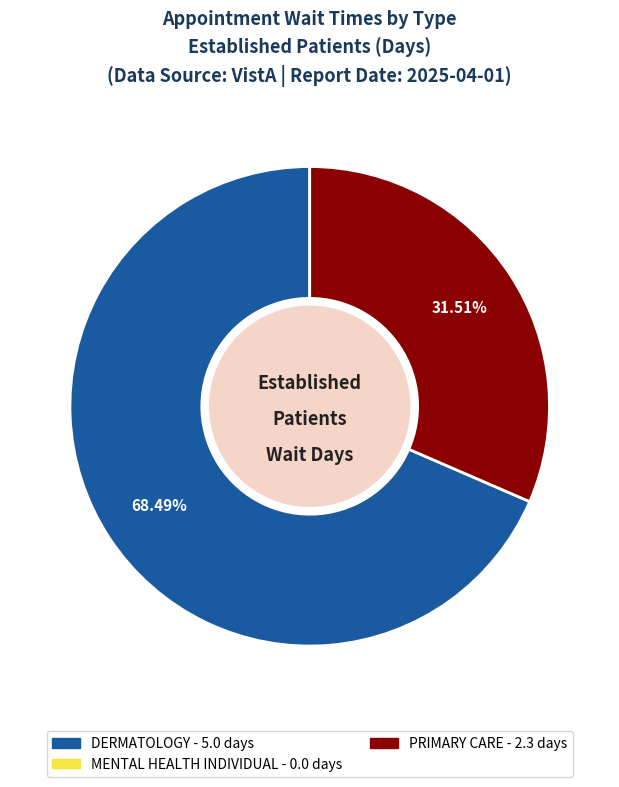

Is there any slice that represents more than half of the pie?

Yes